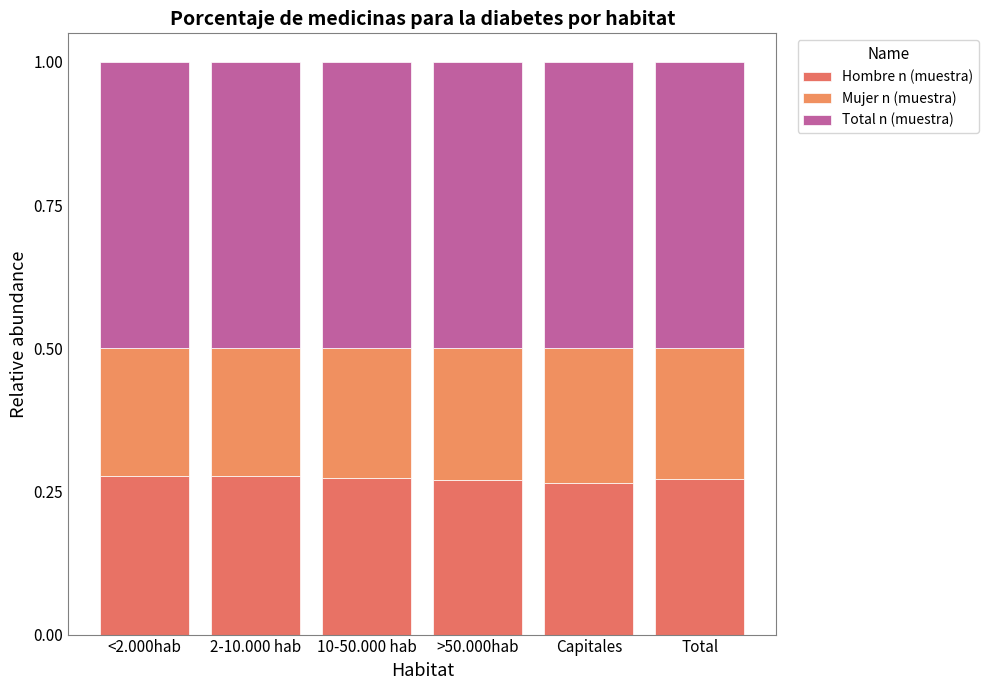

True or false: Total n (muestra) has a value of 0.5 at Capitales.

True